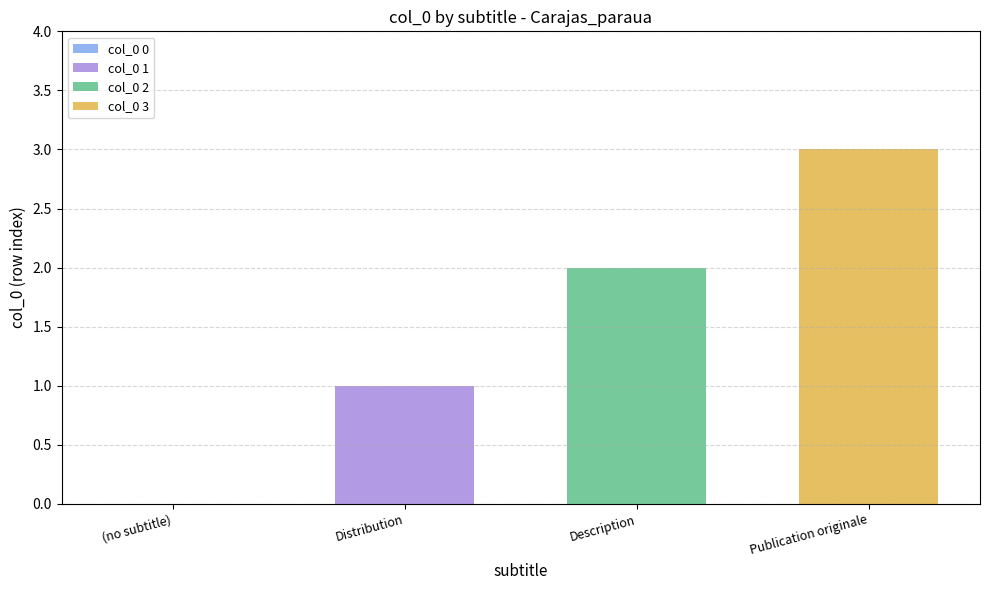

Which series has the widest spread of values?

col_0 1